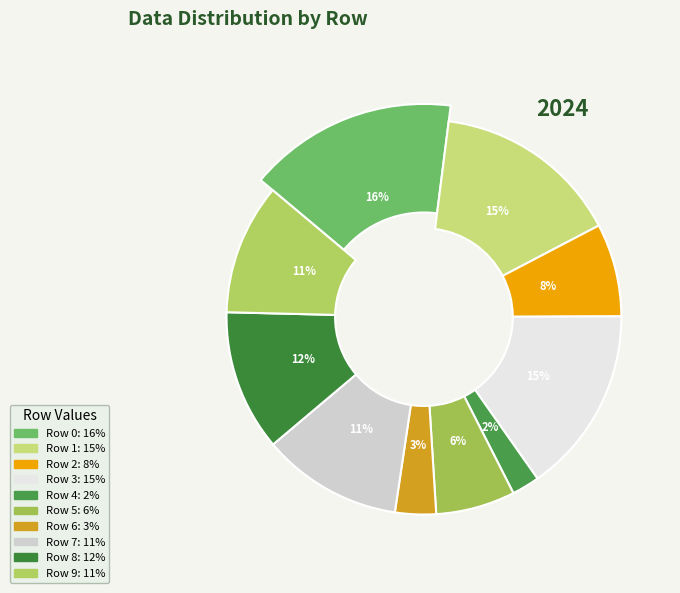

The Row 2 slice represents 1% of the pie. True or false?

False